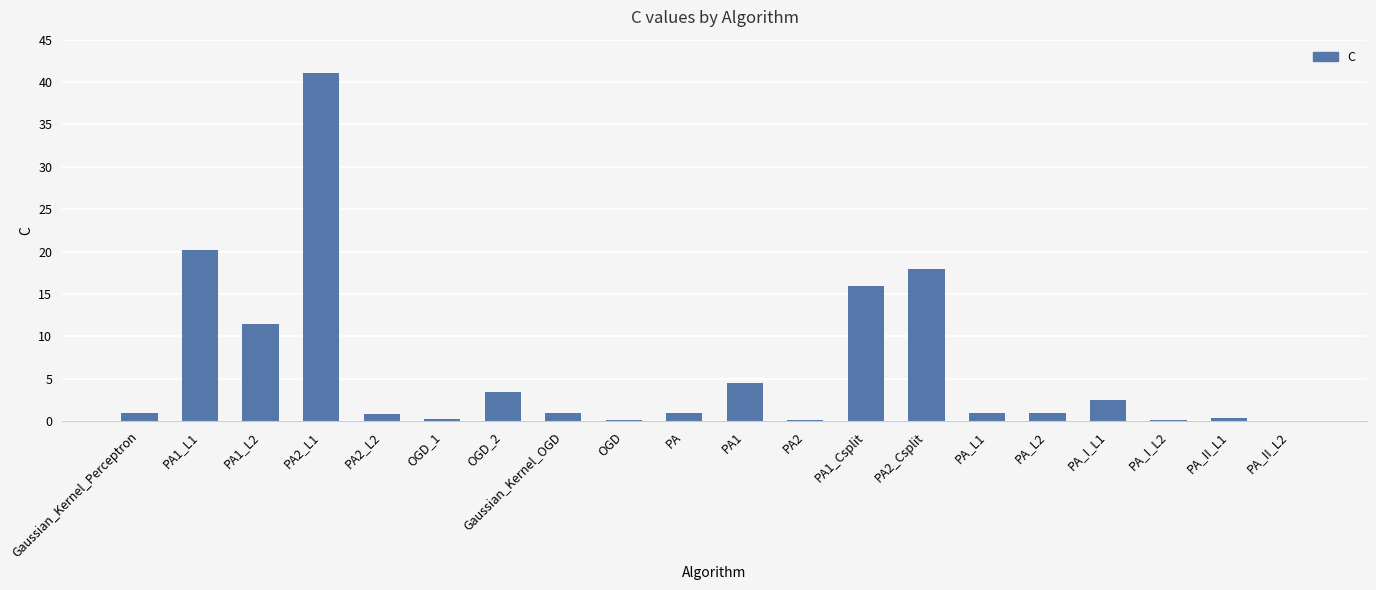

Which category has the highest value across all series?

PA2_L1